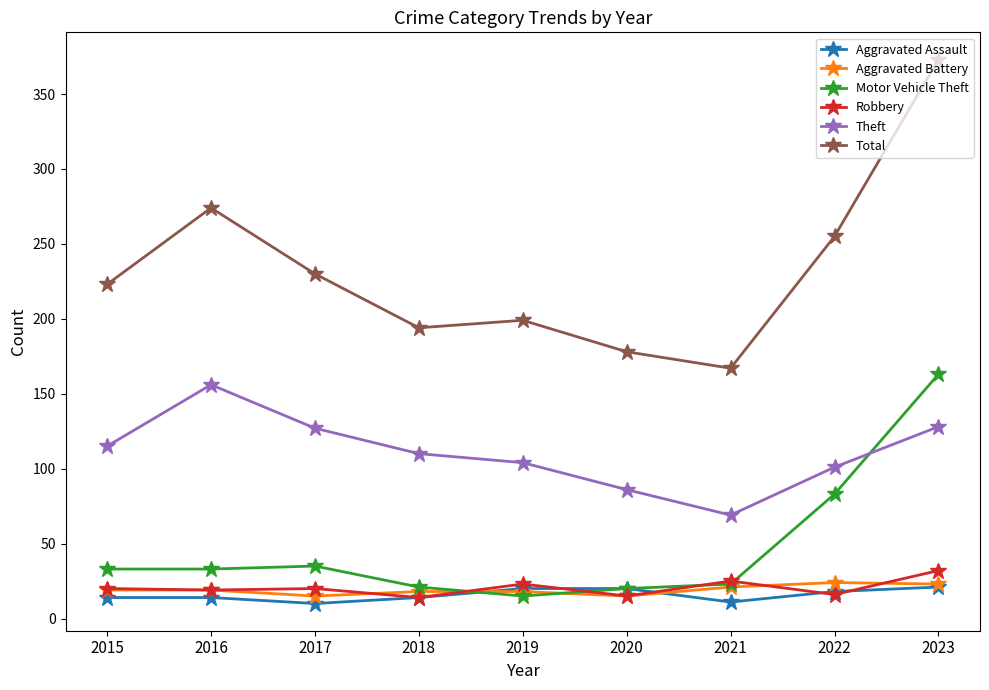

Which category has the highest value in the Motor Vehicle Theft series?

2023